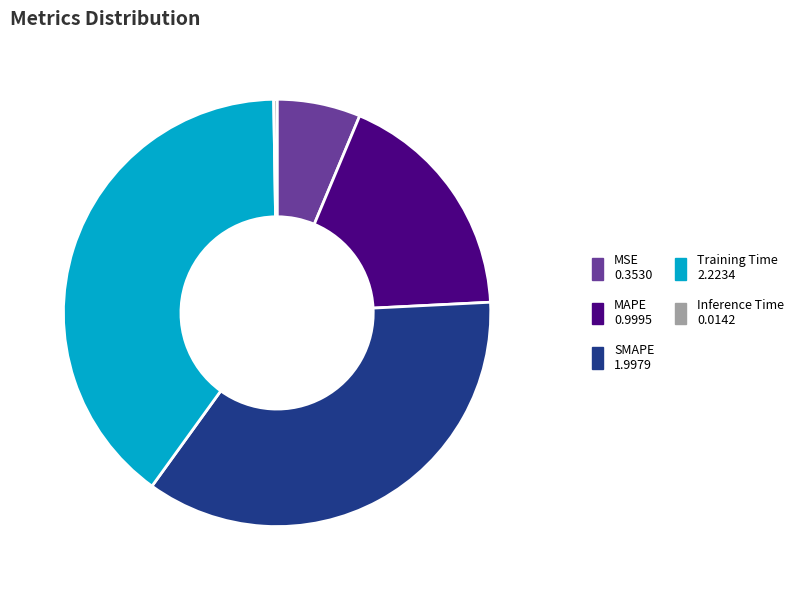

Is there a majority slice in this chart?

No